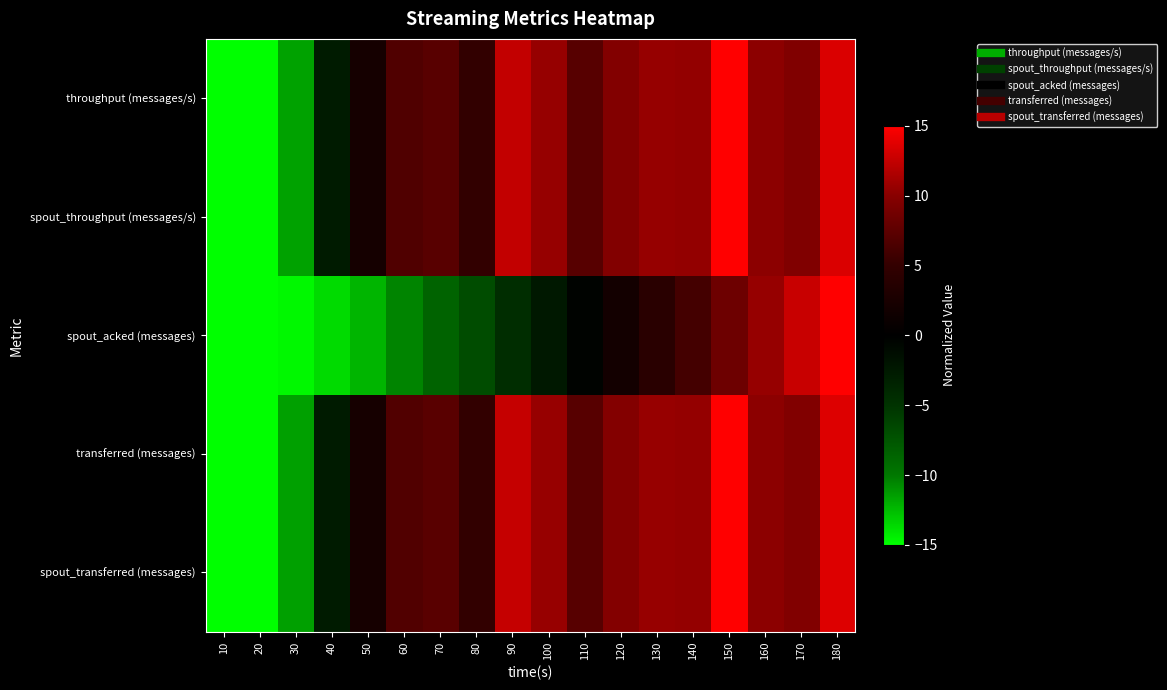

Reading left to right, extract all data points from this chart.

throughput (messages/s): 10=-15.0	20=-15.0	30=-11.5	40=-2.7	50=2.1	60=6.7	70=7.2	80=4.9	90=12.5	100=10.6	110=7.1	120=9.7	130=10.6	140=10.5	150=15.0	160=10.2	170=9.5	180=13.4
spout_throughput (messages/s): 10=-15.0	20=-15.0	30=-11.5	40=-2.7	50=2.1	60=6.7	70=7.2	80=4.9	90=12.5	100=10.6	110=7.1	120=9.7	130=10.6	140=10.5	150=15.0	160=10.2	170=9.5	180=13.4
spout_acked (messages): 10=-15.0	20=-15.0	30=-14.7	40=-13.7	50=-12.3	60=-10.5	70=-8.5	80=-6.8	90=-4.4	100=-2.4	110=-0.4	120=1.9	130=4.0	140=6.0	150=8.4	160=10.6	170=12.7	180=15.0
transferred (messages): 10=-15.0	20=-15.0	30=-11.5	40=-2.7	50=2.2	60=6.8	70=7.3	80=5.0	90=12.6	100=10.6	110=7.1	120=9.7	130=10.6	140=10.5	150=15.0	160=10.2	170=9.6	180=13.5
spout_transferred (messages): 10=-15.0	20=-15.0	30=-11.5	40=-2.7	50=2.2	60=6.8	70=7.3	80=5.0	90=12.6	100=10.6	110=7.1	120=9.7	130=10.6	140=10.5	150=15.0	160=10.2	170=9.6	180=13.5